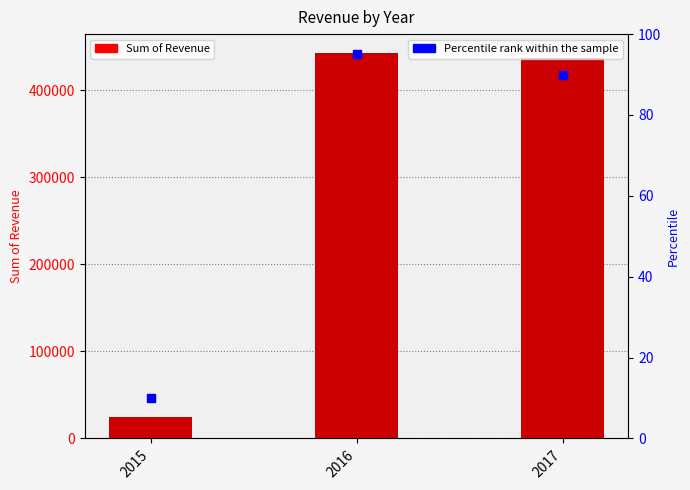

Which series has the largest total across all categories?

Sum of Revenue